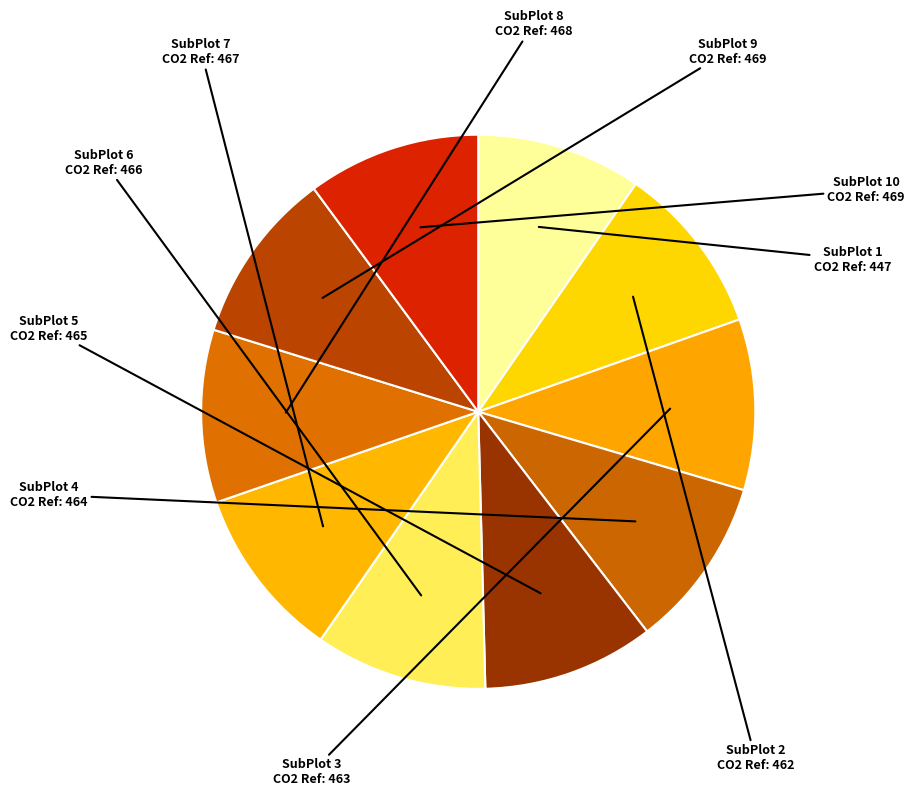

Is it true that SubPlot 4 is 10% of the pie?

True